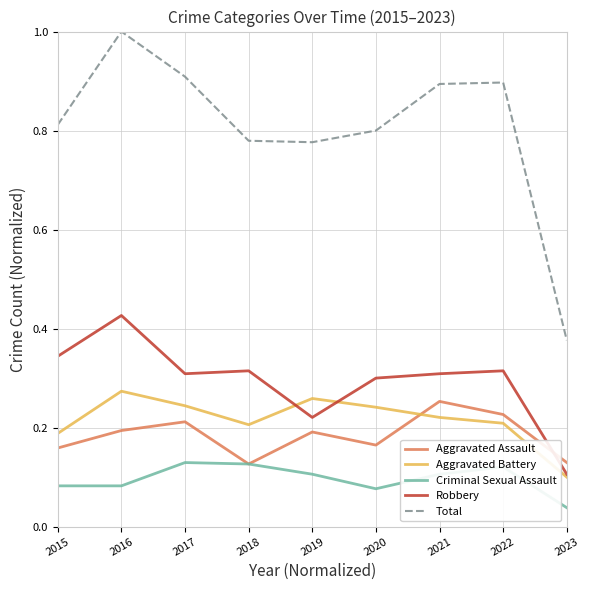

True or false: Total and Aggravated Battery intersect in this chart.

False